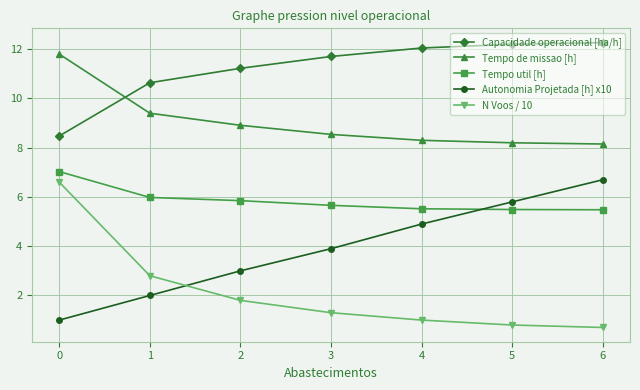

What is the highest value of the Capacidade operacional [ha/h] series?

12.3